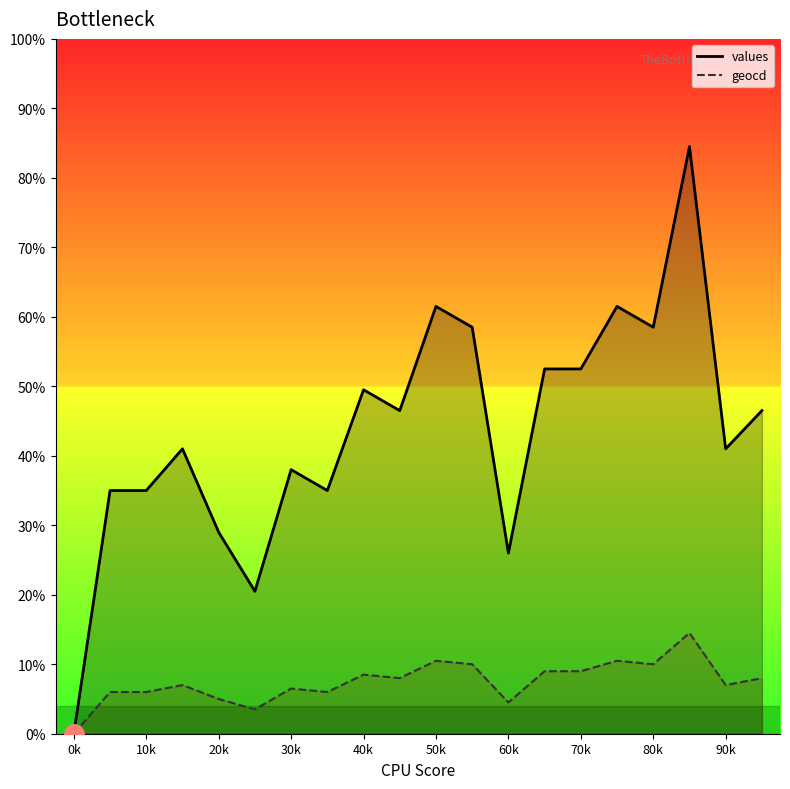

What are all the series names shown in the legend?

values, geocd